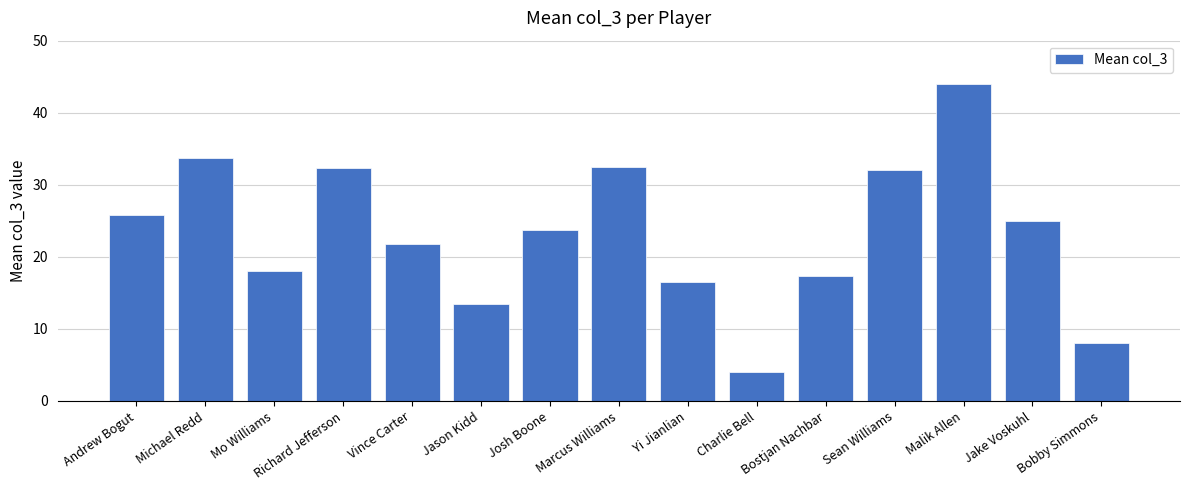

How many bars are there in total?

15